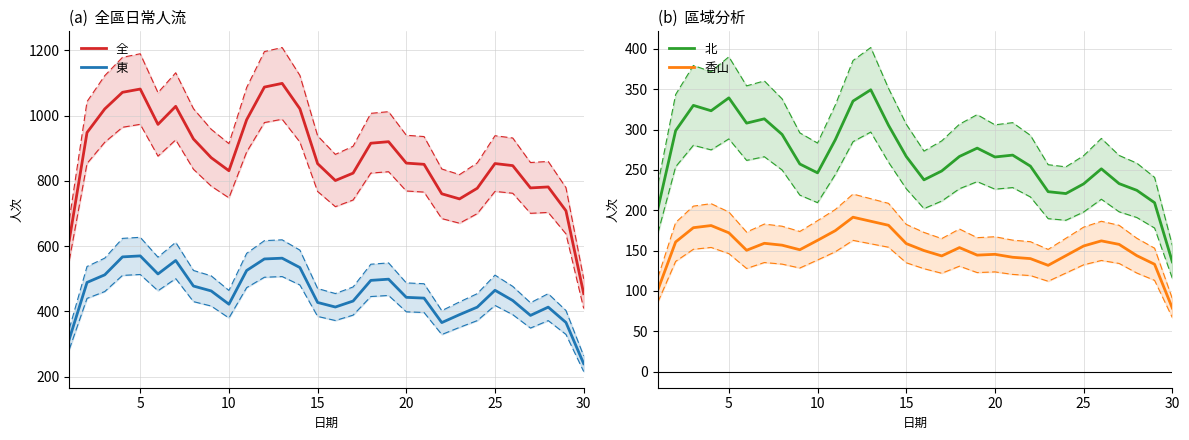

True or false: 東 and 北 intersect in this chart.

False